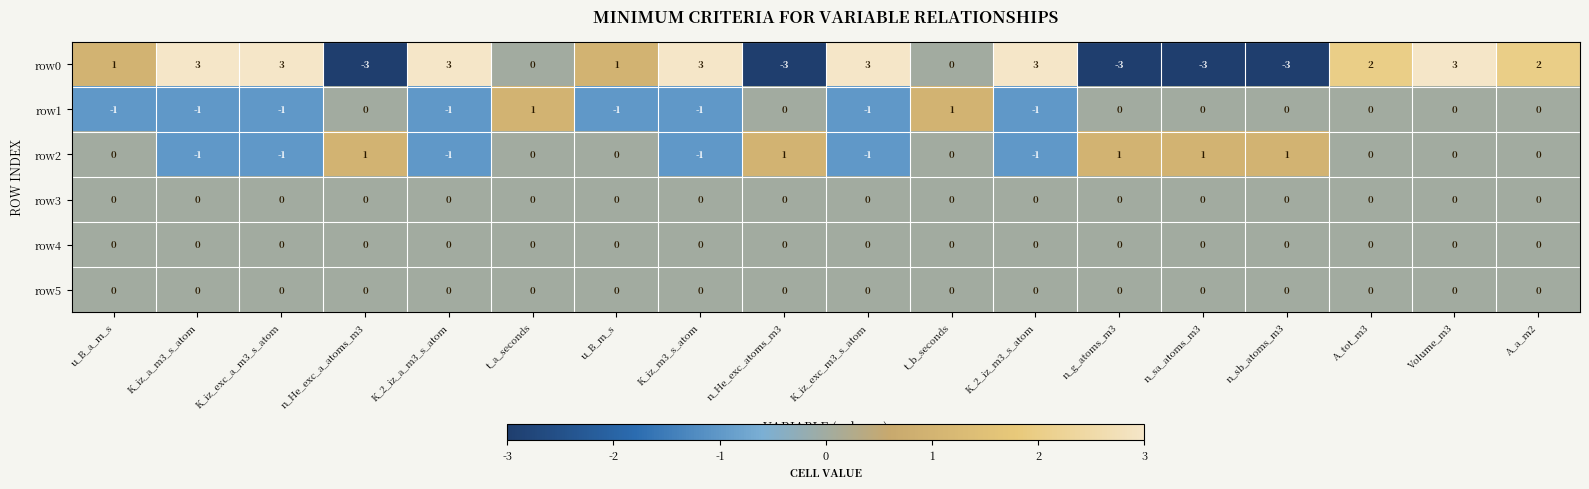

True or false: row2 has a value of -2 at K_2_iz_m3_s_atom.

False